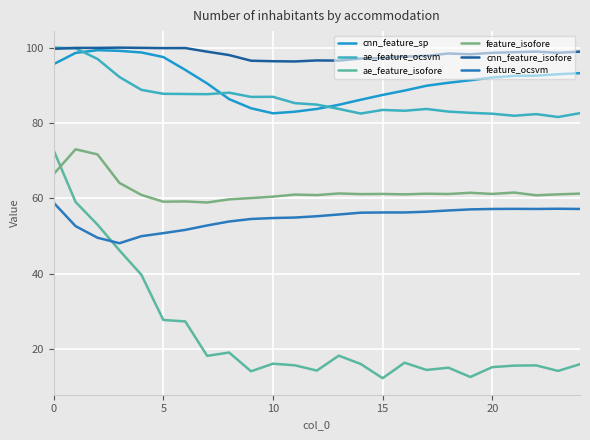

How many intersections are there between ae_feature_ocsvm and cnn_feature_isofore?

1